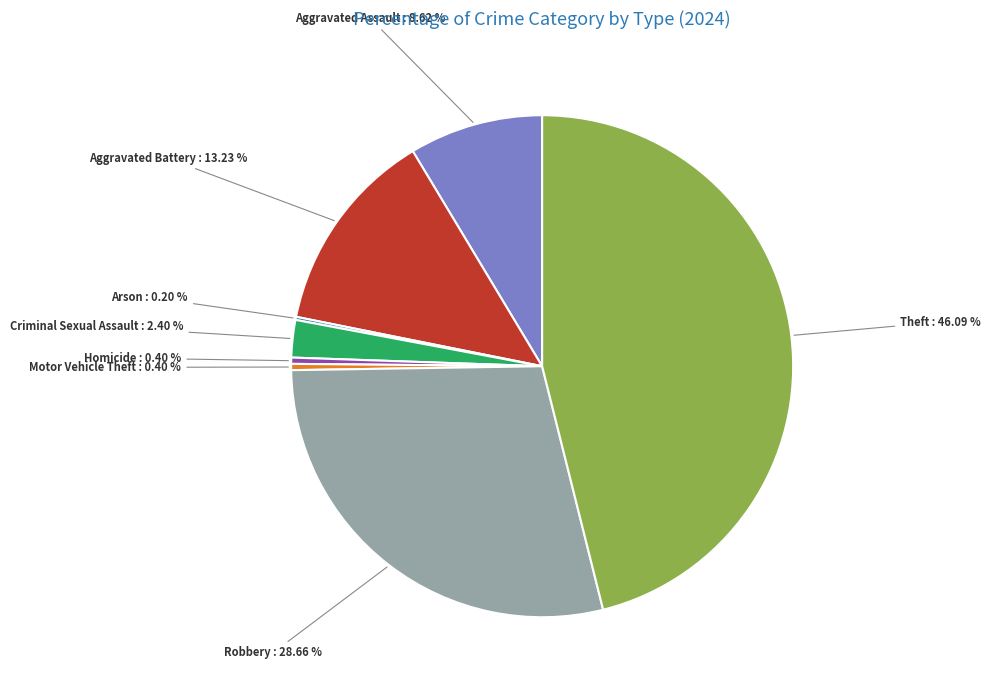

Is there any slice that represents more than half of the pie?

No